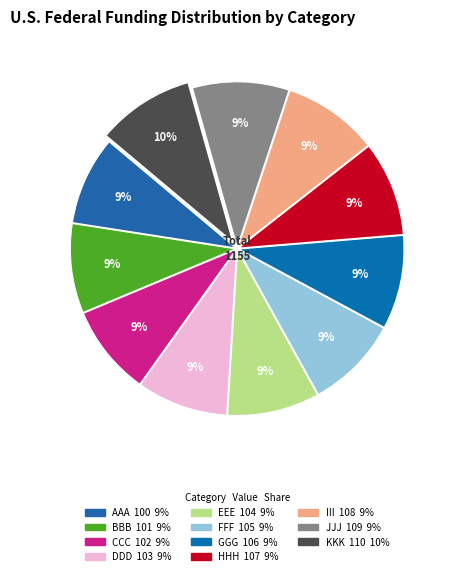

Is there a majority slice in this chart?

No